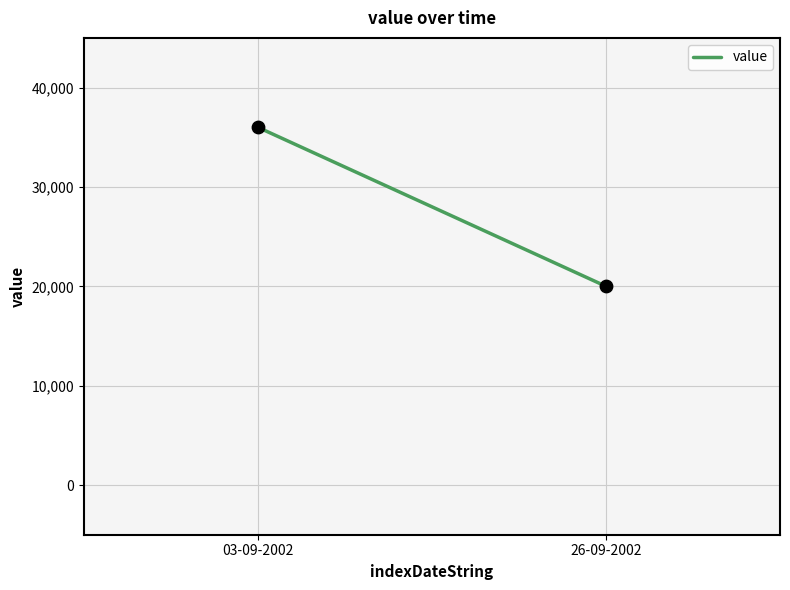

What is the average Y value?

28000